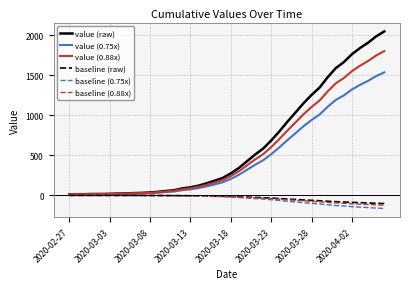

Which series has the widest spread of values?

value (raw)